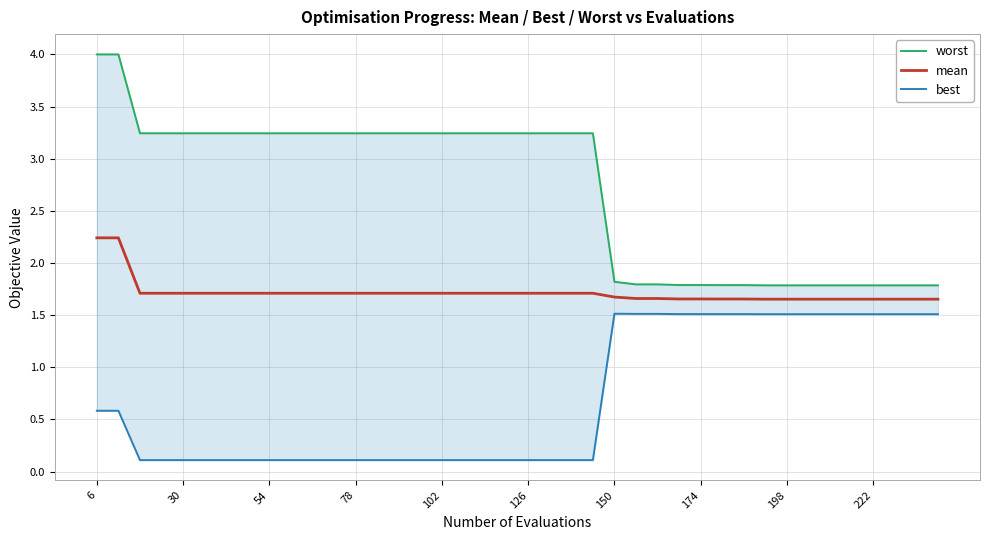

How many values in the worst series are below 3?

16